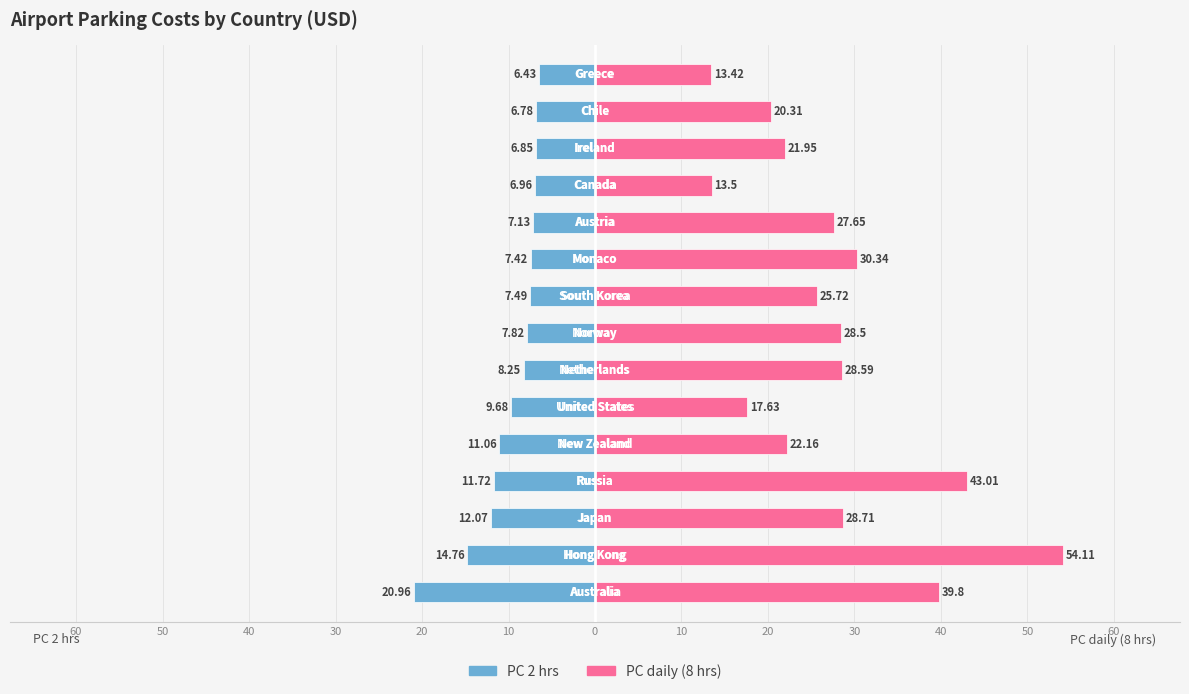

How many values in the PC 2 hrs series are below -7?

11